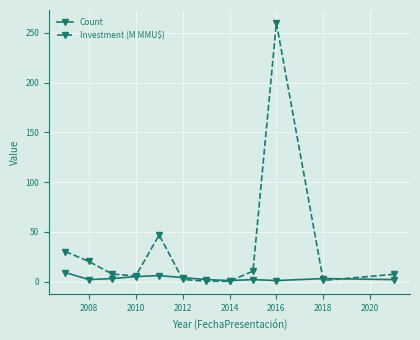

How many data points does each series have?

12